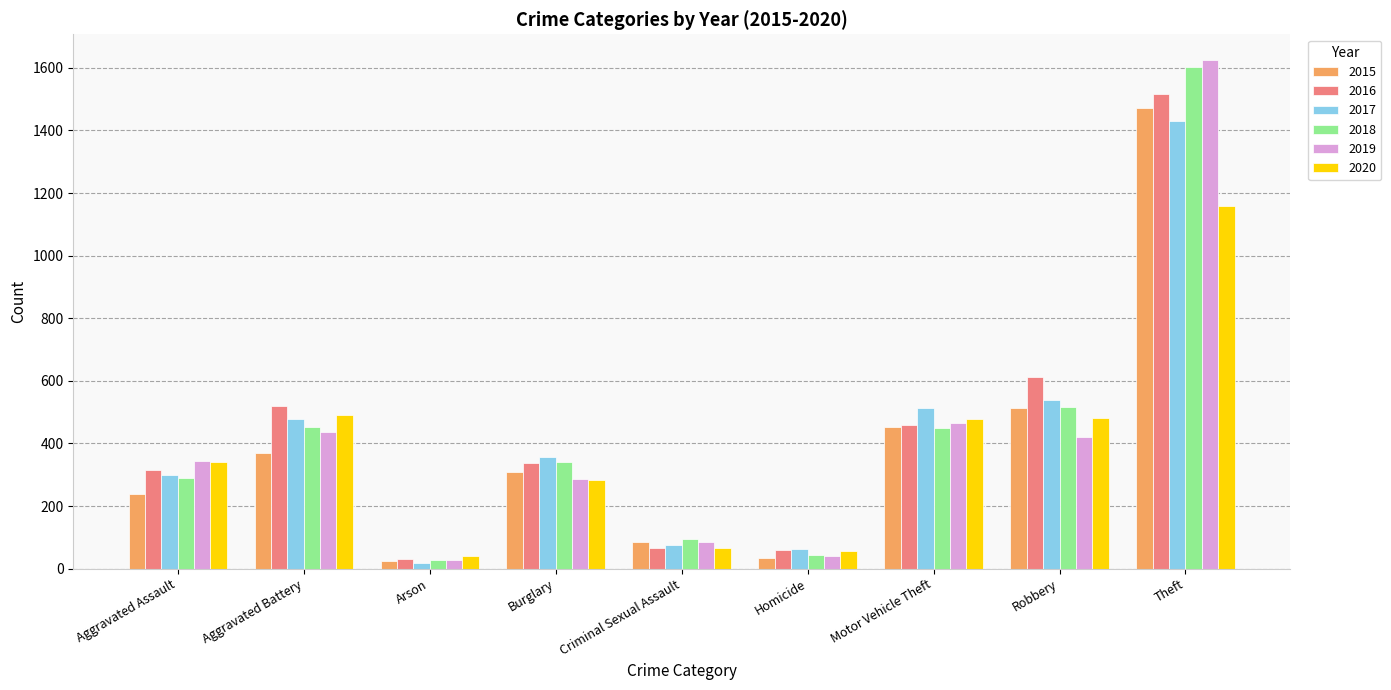

How many data points does each series have?

9